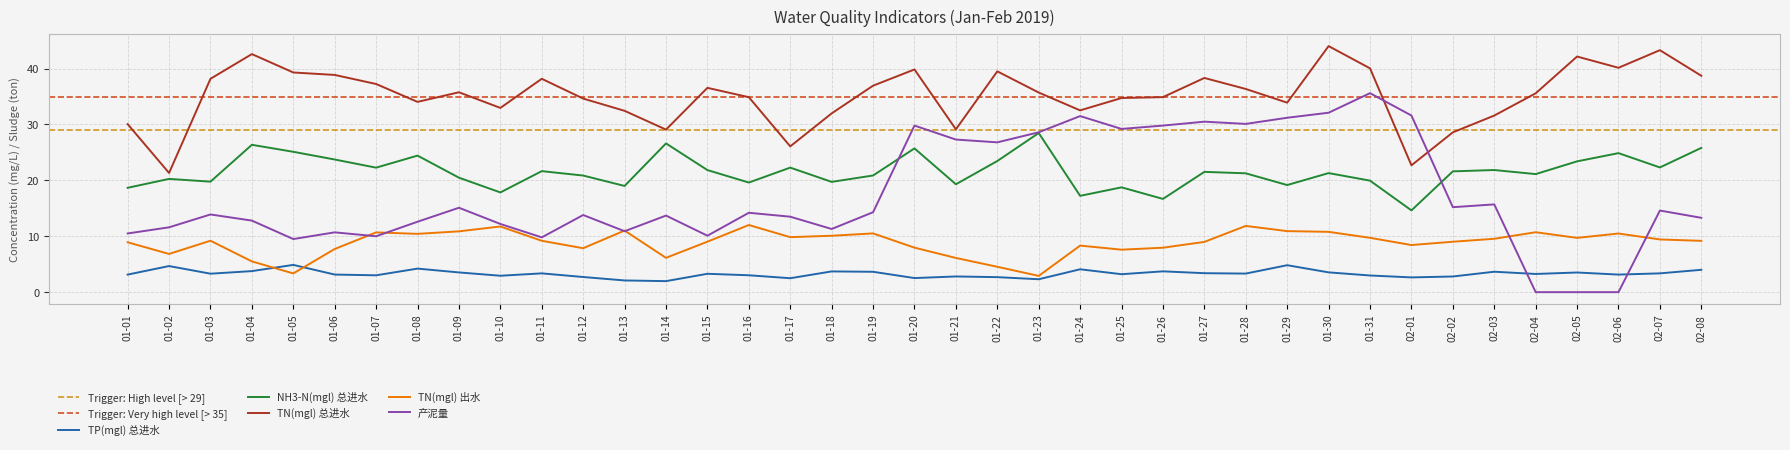

At which label is 产泥量 closest to 17?

02-03